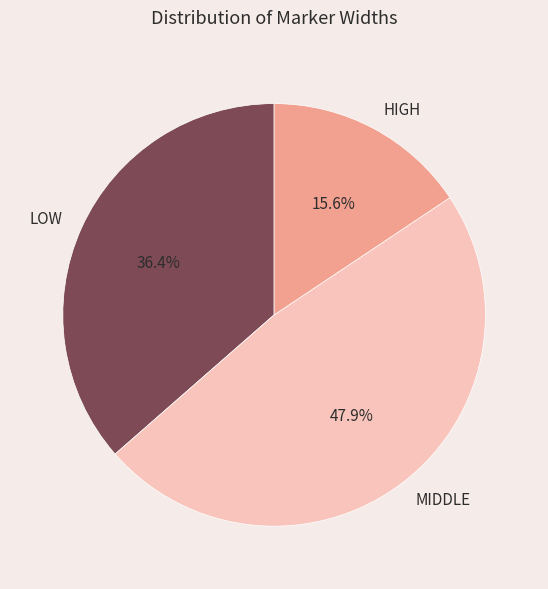

Which has a higher value, LOW or MIDDLE?

MIDDLE